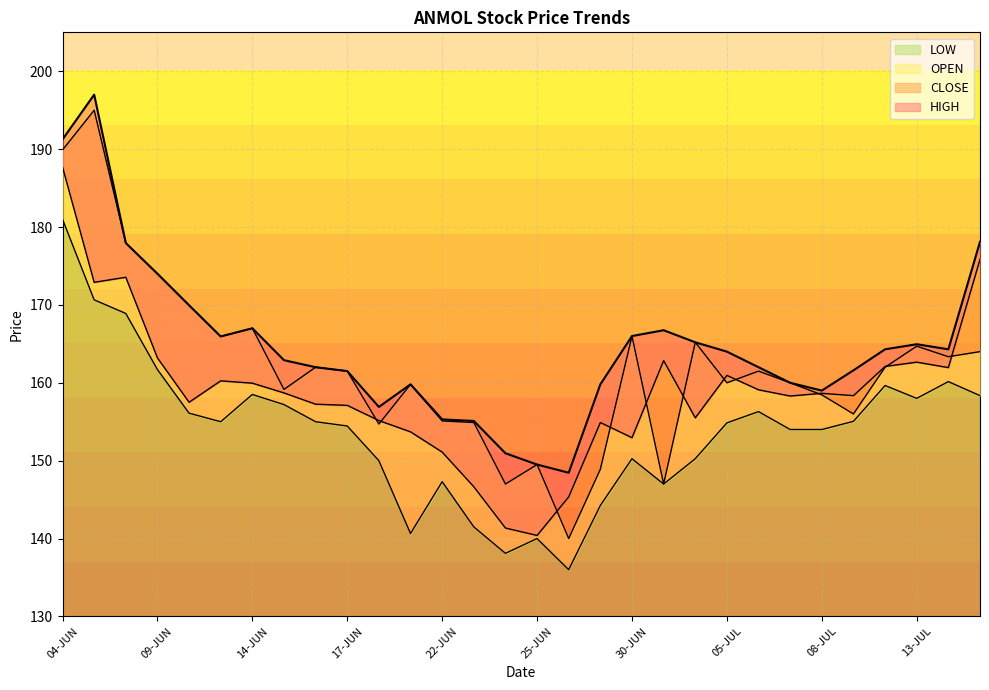

Read the CLOSE value at 10-JUN.

157.5